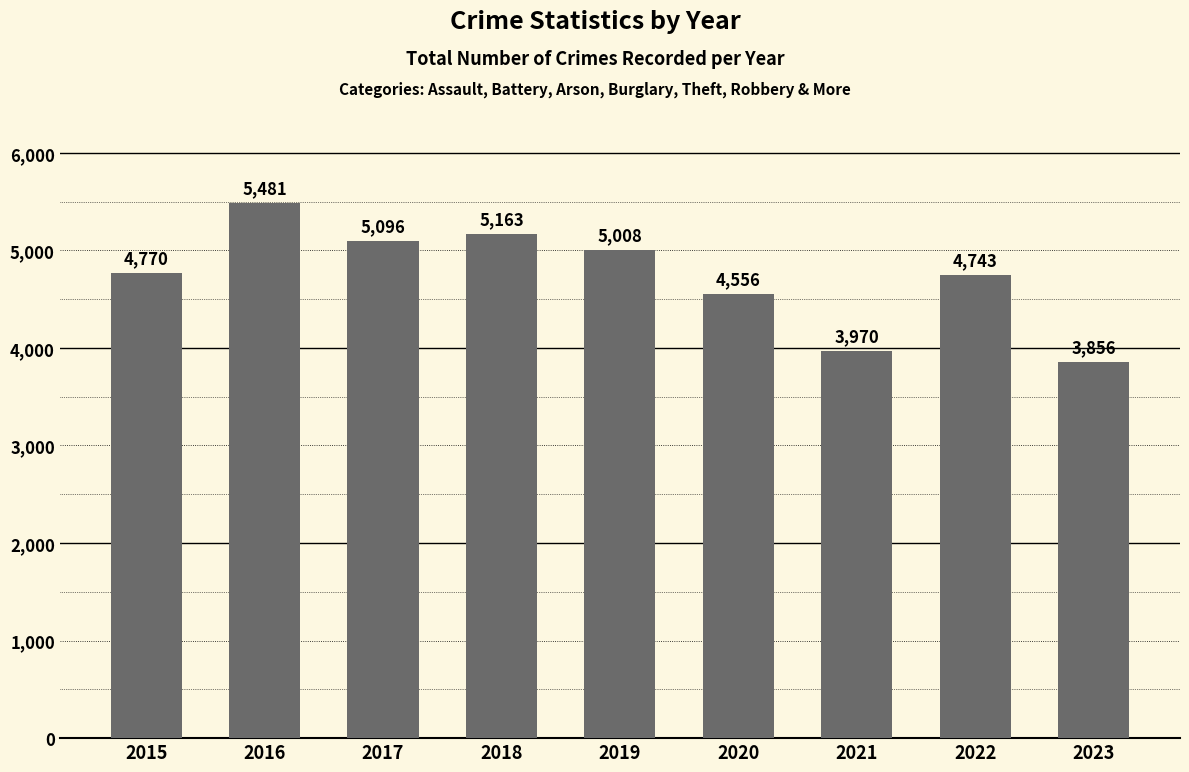

What is the ratio of the value at 2017 to the value at 2021?

1.3